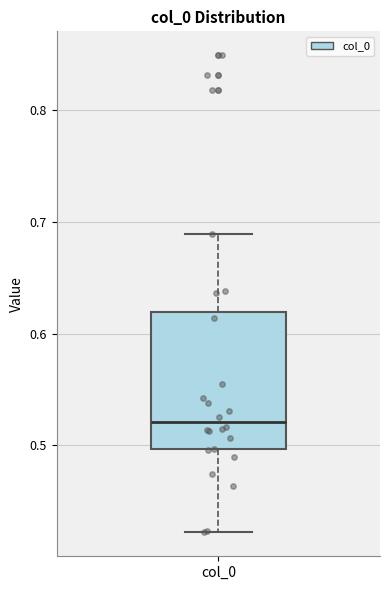

Where does the lower whisker of the box for col_0 end on the y-axis? The values are not printed on the chart, so give them approximately, as read against the axis.

0.42